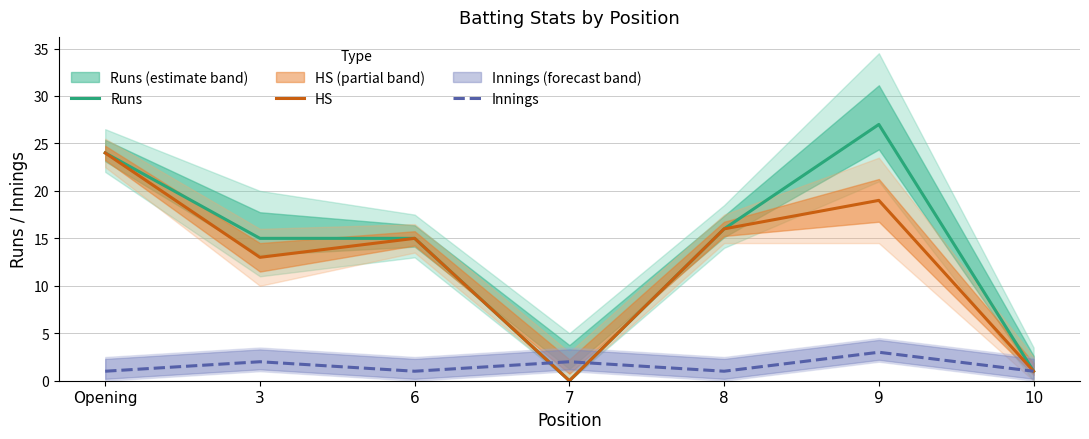

At which category is the sum across all series the highest?

Opening